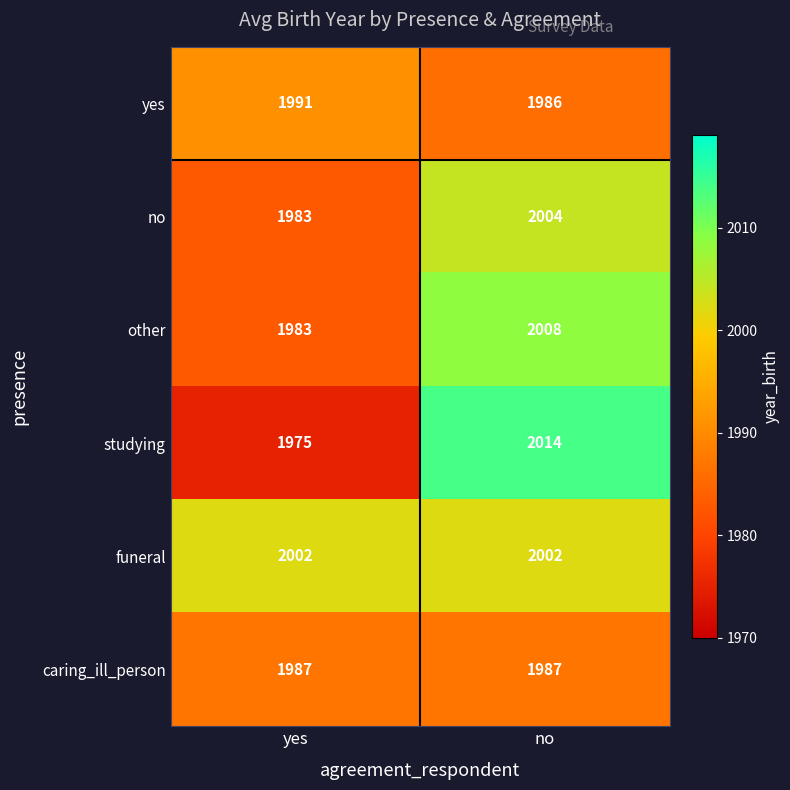

Read the funeral value at no.

2002